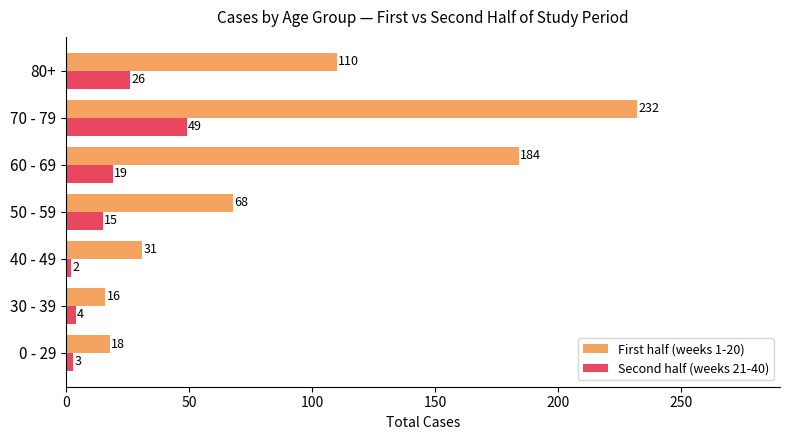

What is the difference between the maximum and minimum values in the Second half (weeks 21-40) series?

47